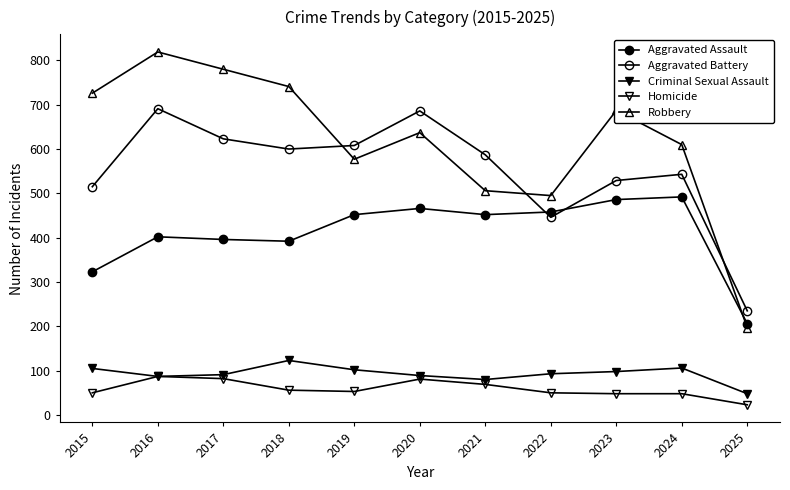

Count the number of data series in this chart.

5